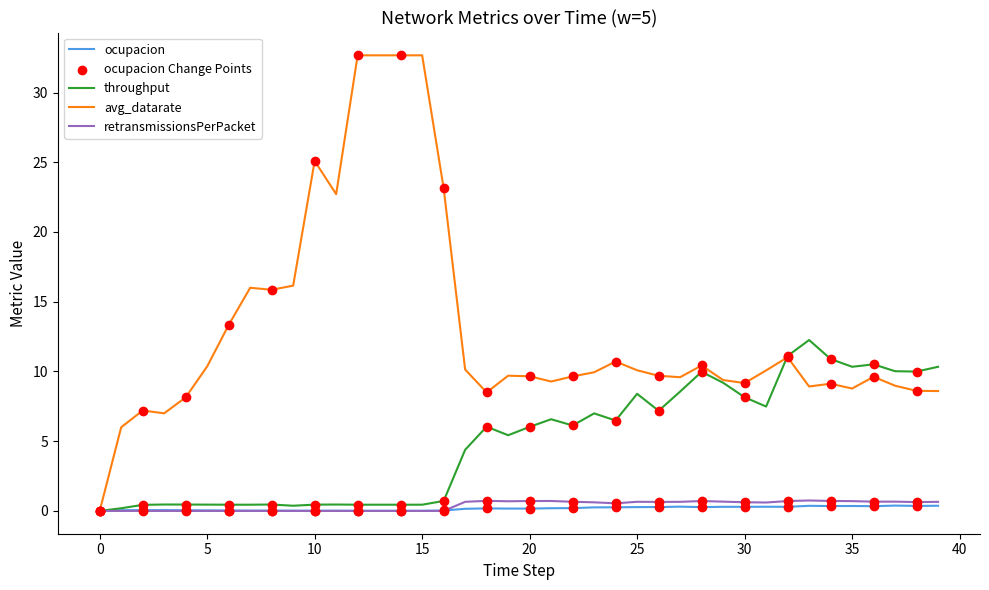

Which series has the largest total across all categories?

avg_datarate